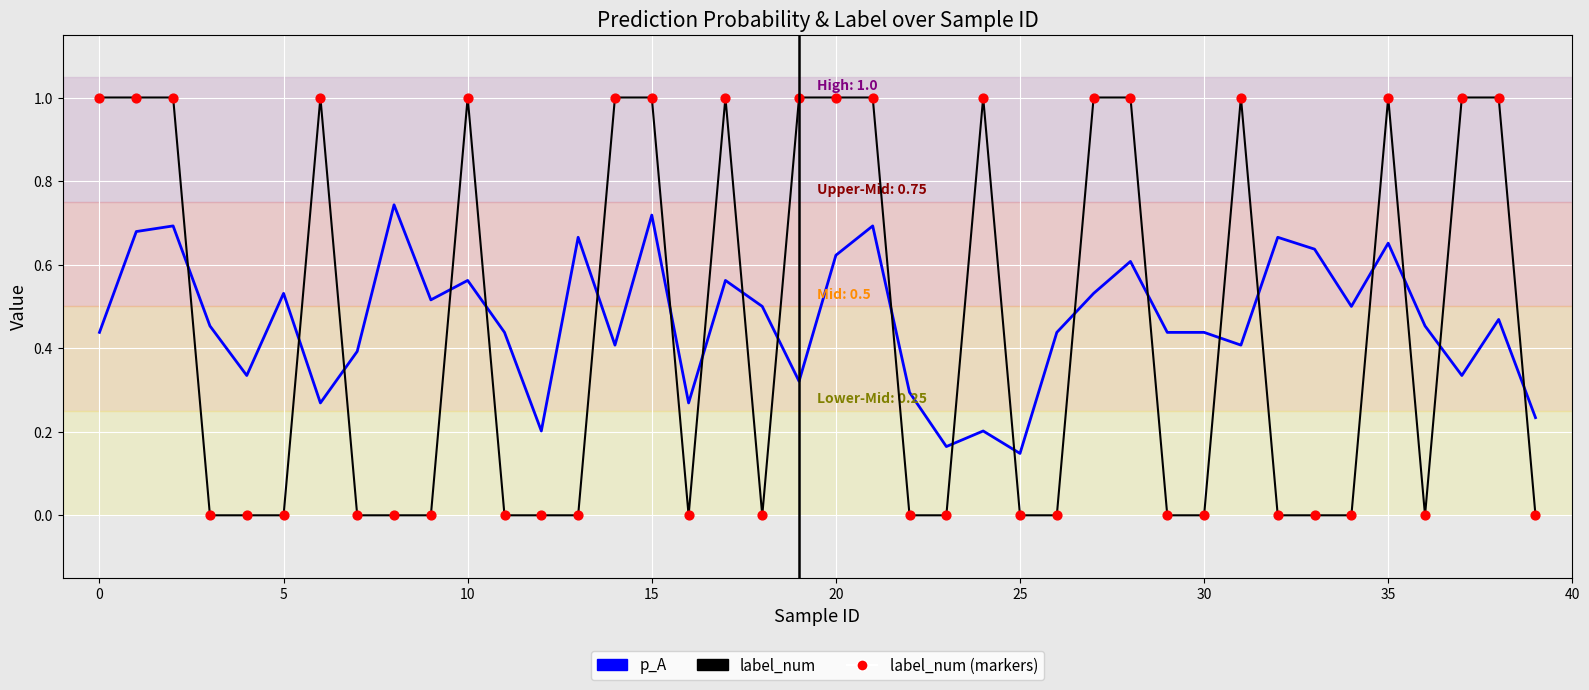

List the series in order of their peak value, highest first.

label_num, p_A